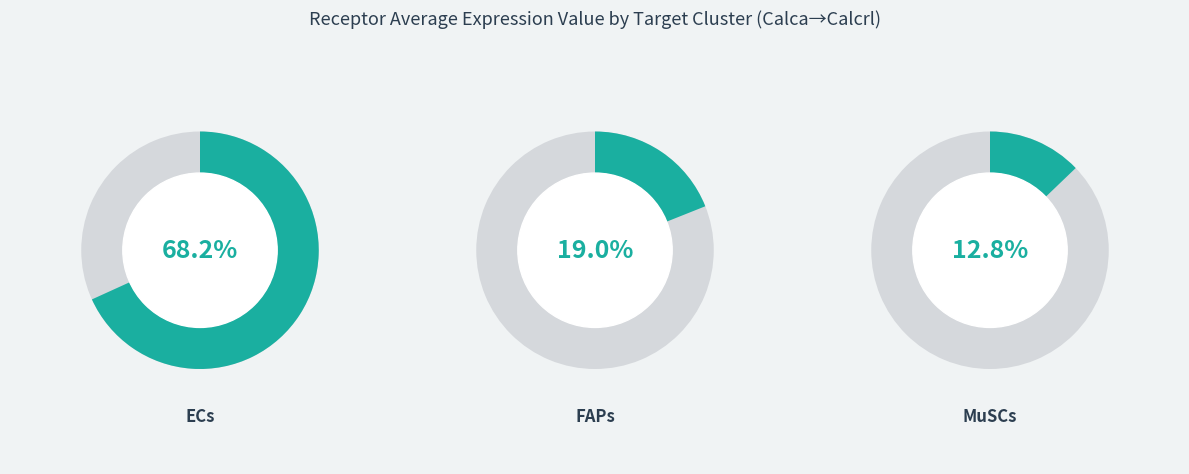

True or false: FAPs accounts for 7% of the total.

False